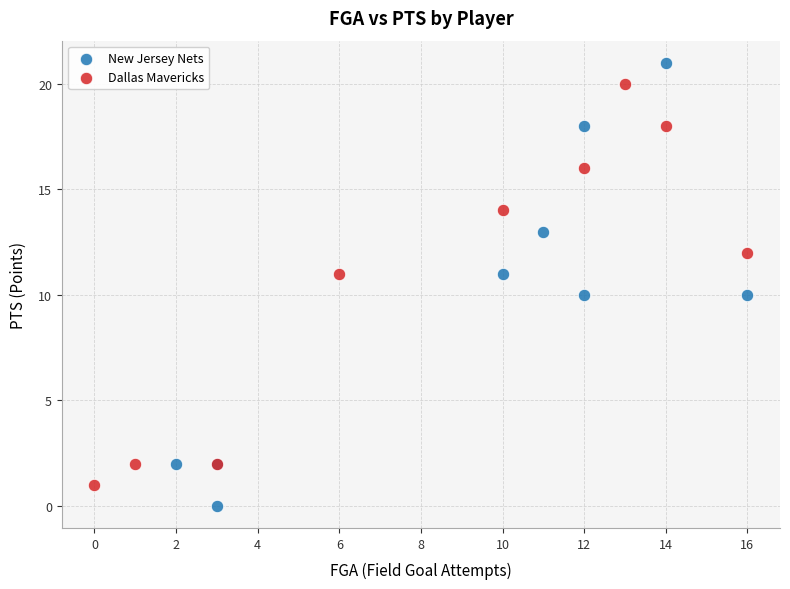

Which series contains the lowest Y value?

New Jersey Nets